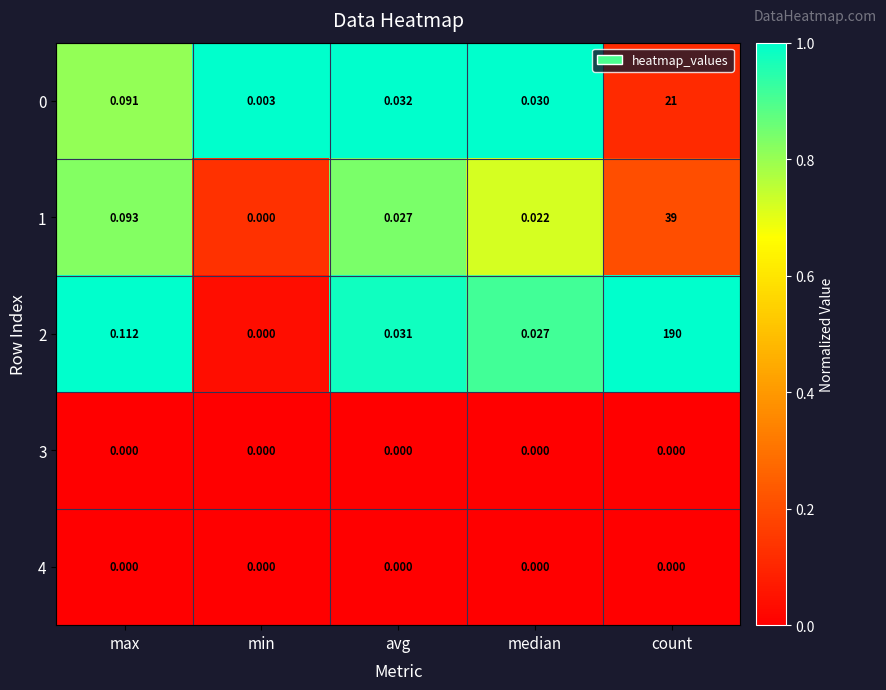

At which category does the chart reach its peak across all series?

count